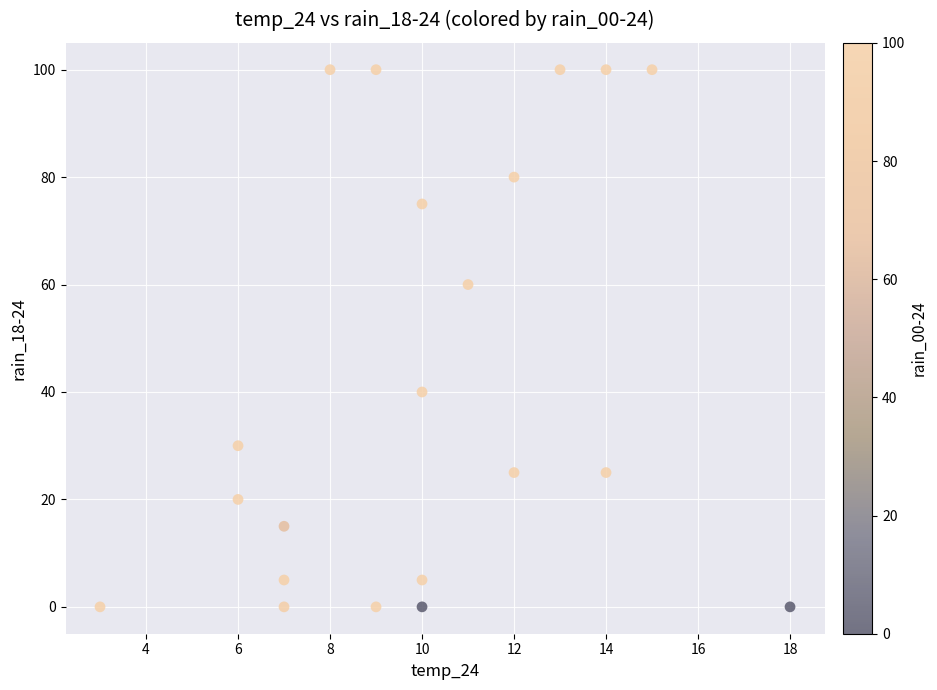

What is the range of X values (max minus min)?

15